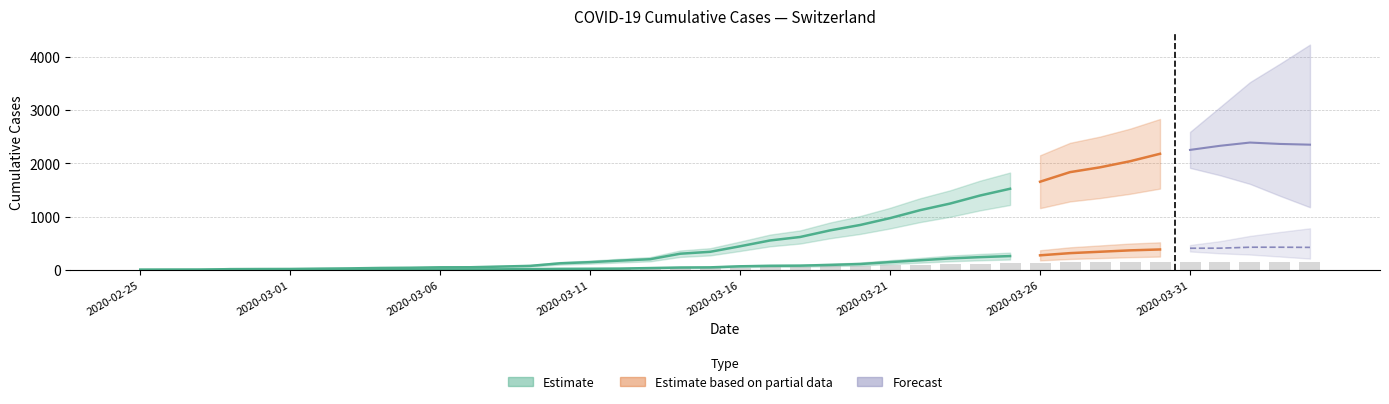

What is the sum of the values at 21 and 30?

176